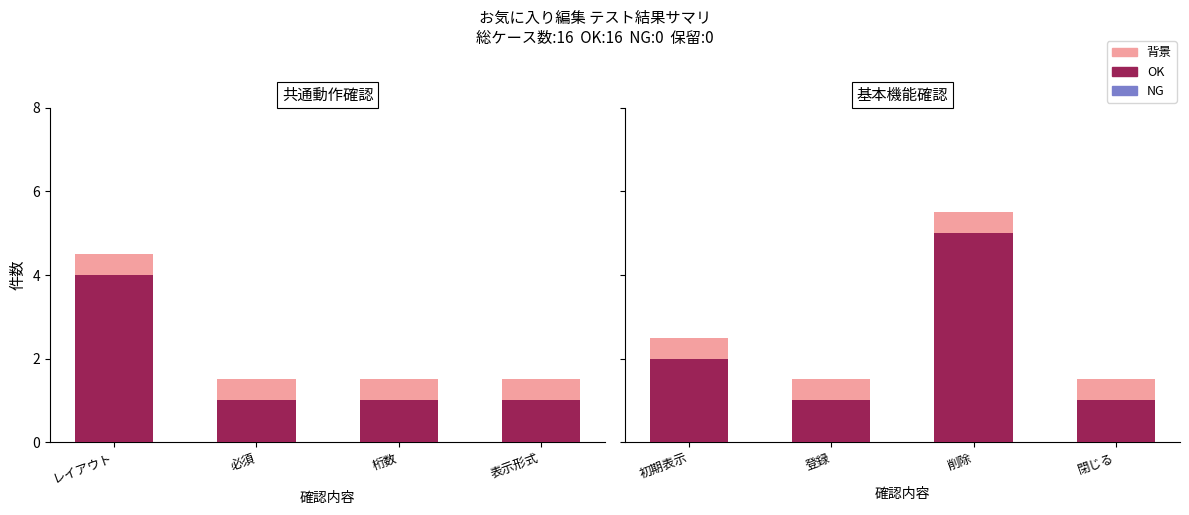

Which series has the largest total across all categories?

OK